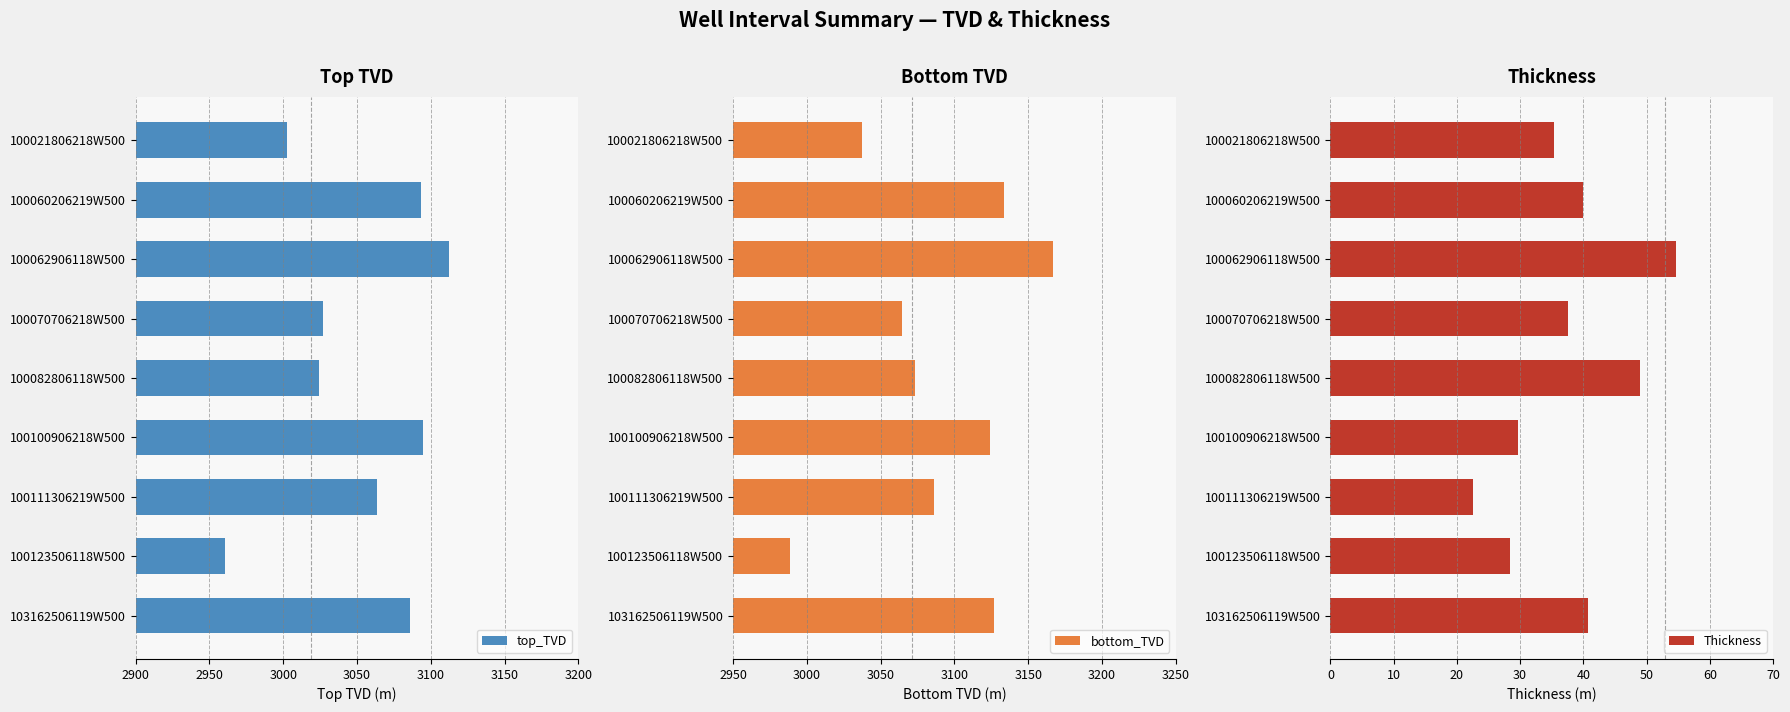

The top_TVD series shows 5008.9 at 100070706218W500. True or false?

False